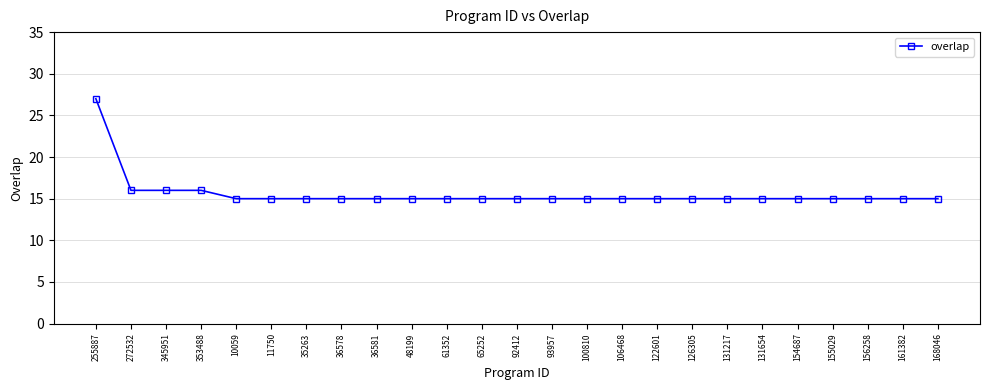

Approximately how many times larger is the value at 93957 compared to 122601?

1.0